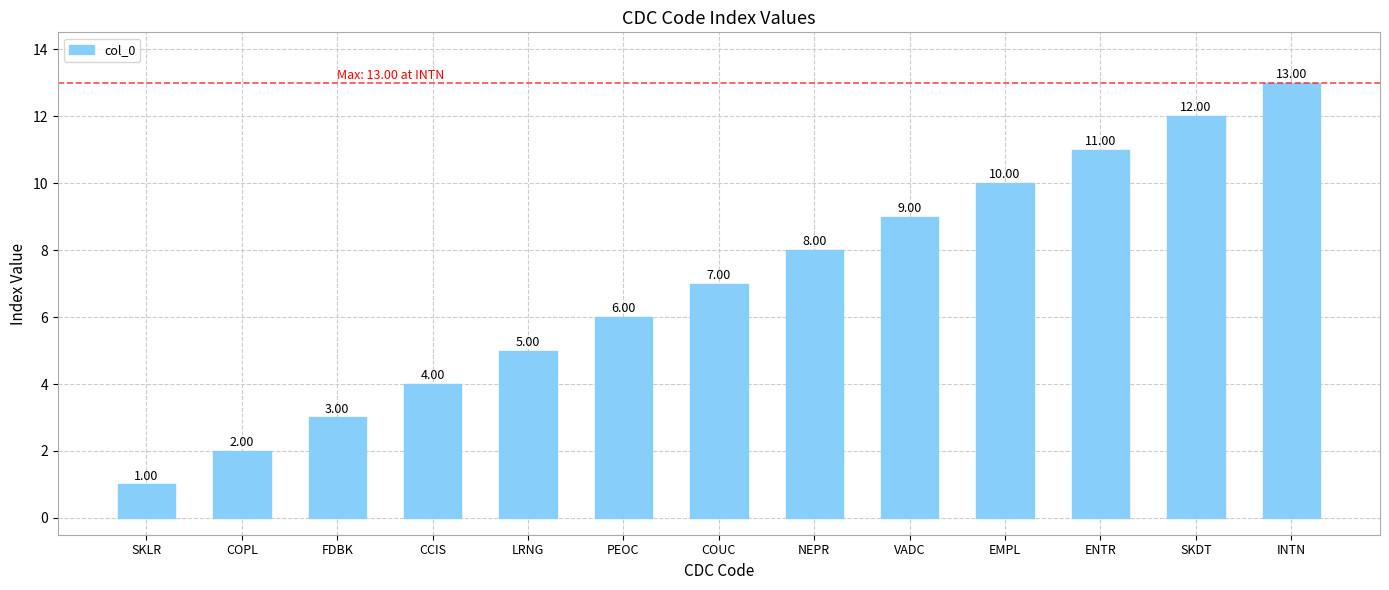

Which label corresponds to the largest value in the chart?

INTN